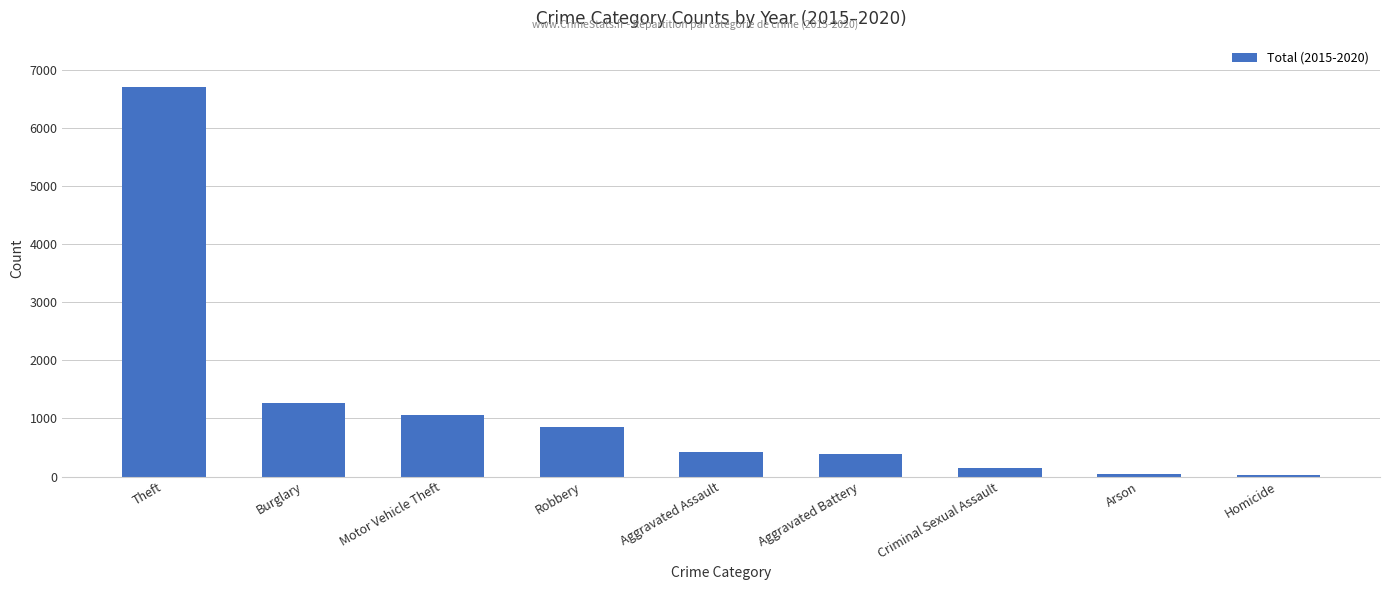

What is the label of the 3rd bar from the right?

Criminal Sexual Assault